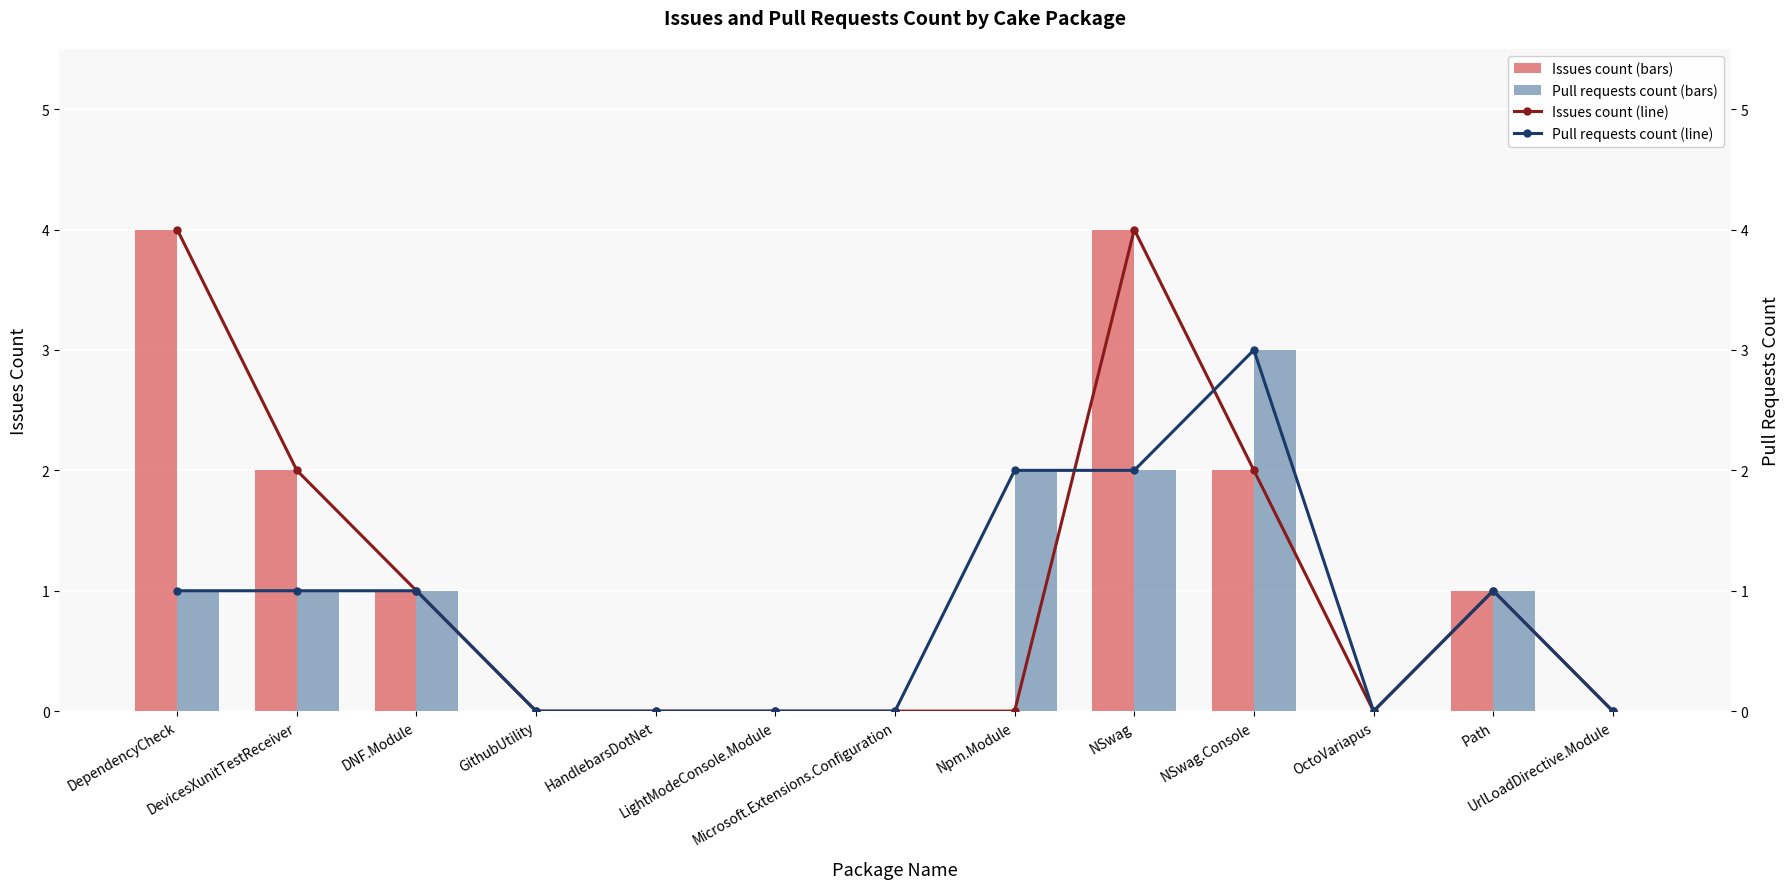

List the series in order of their peak value, lowest first.

Pull requests count, Pull requests count (line), Issues count, Issues count (line)